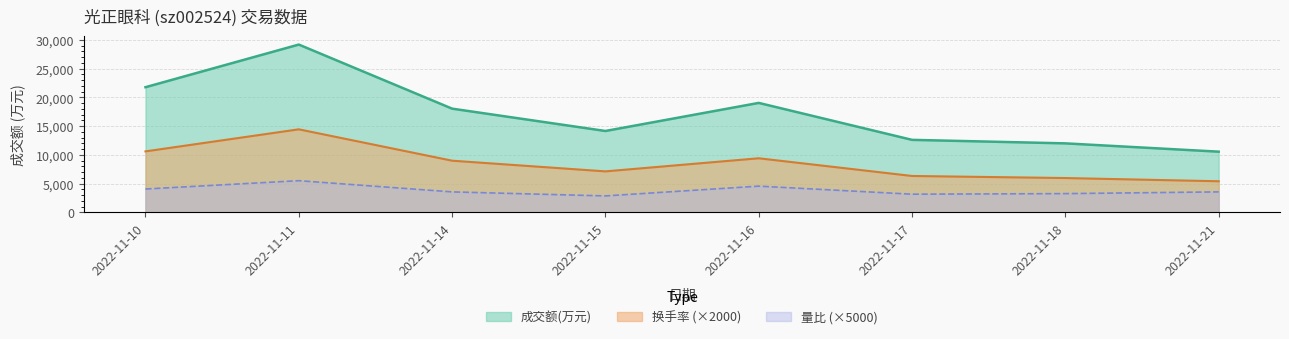

True or false: 成交额(万元) and 量比 cross at least once.

False